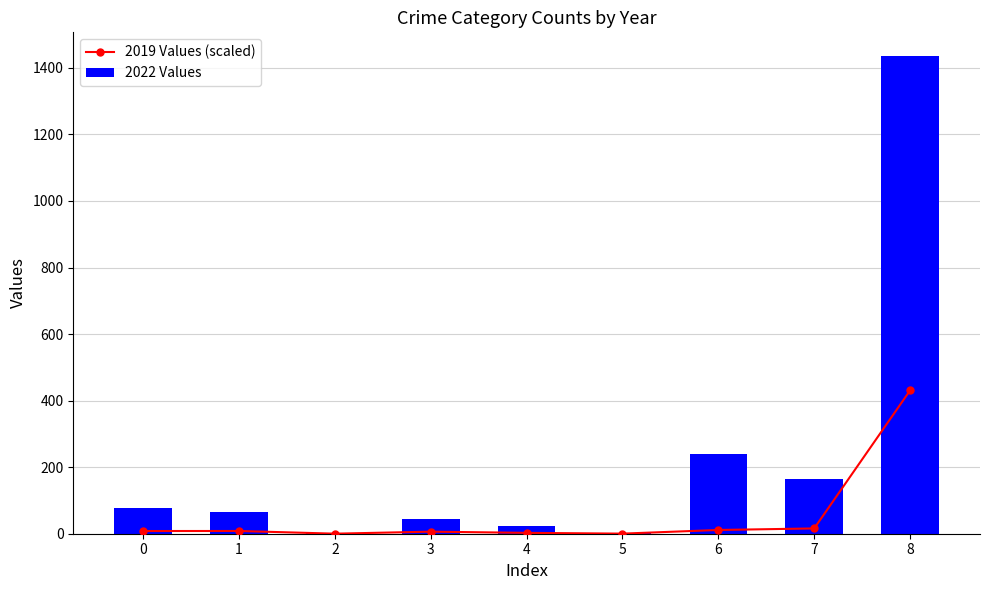

True or false: 2022 Values has a value of 240.0 at 6.

True